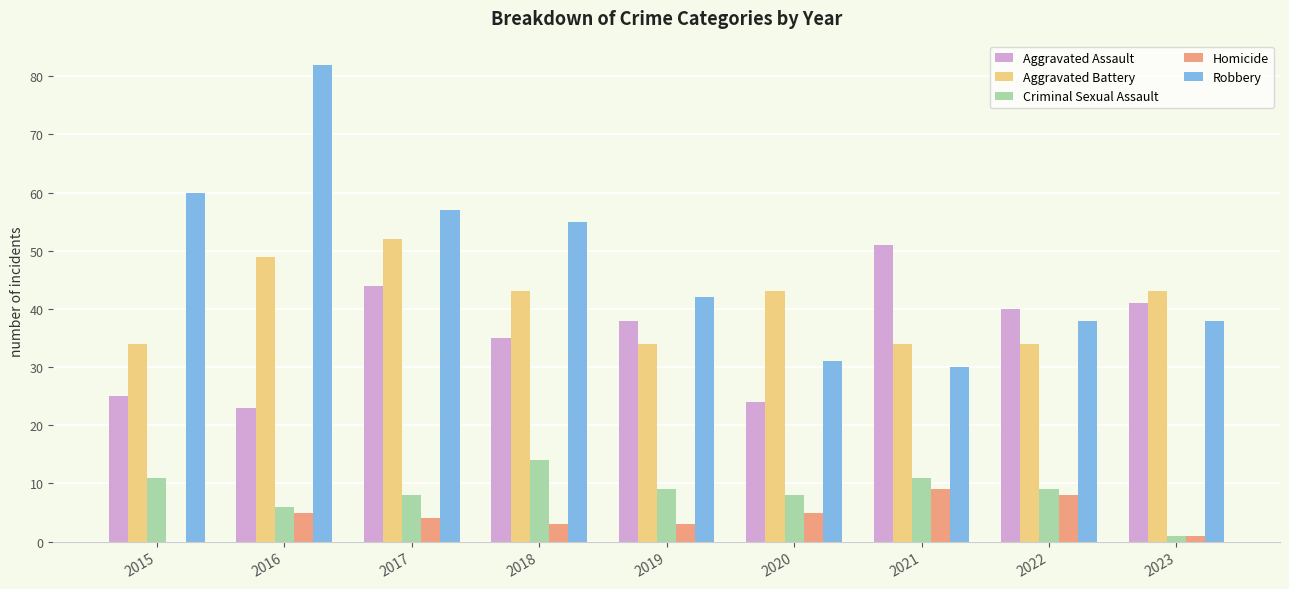

What is the approximate value of Criminal Sexual Assault at 2019?

9